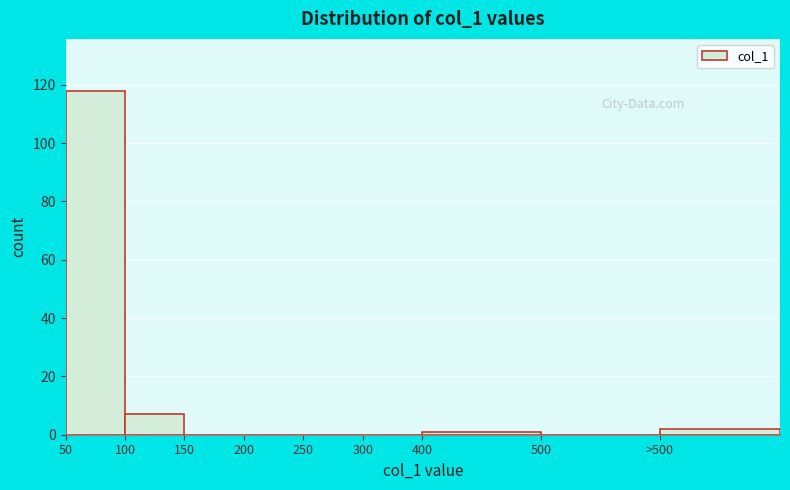

Reading left to right, what are all the values shown in this chart?

50=118	100=7	150=0	200=0	250=0	300=0	400=1	500=0	>500=2